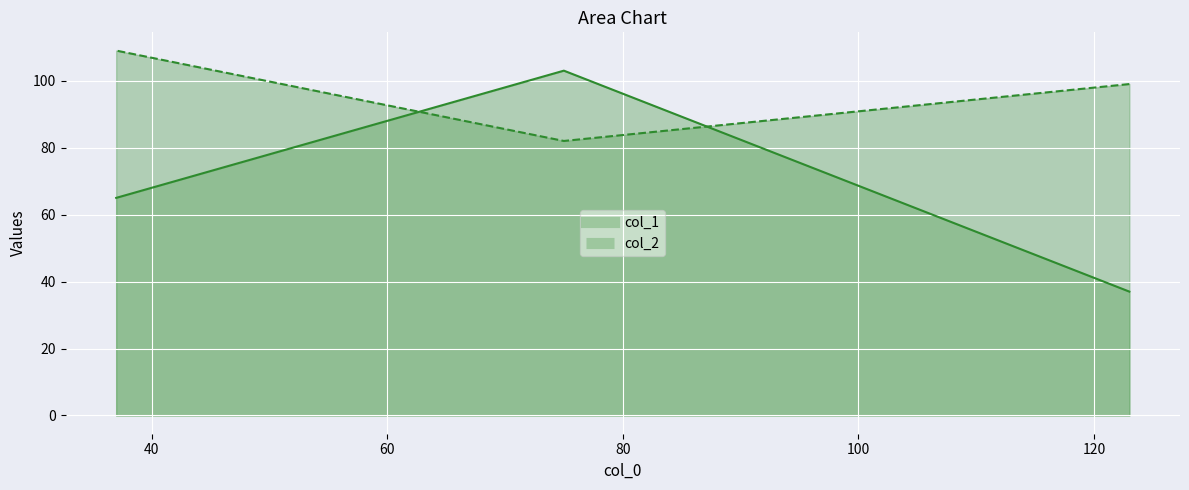

Which has a higher value, 37 or 123?

37